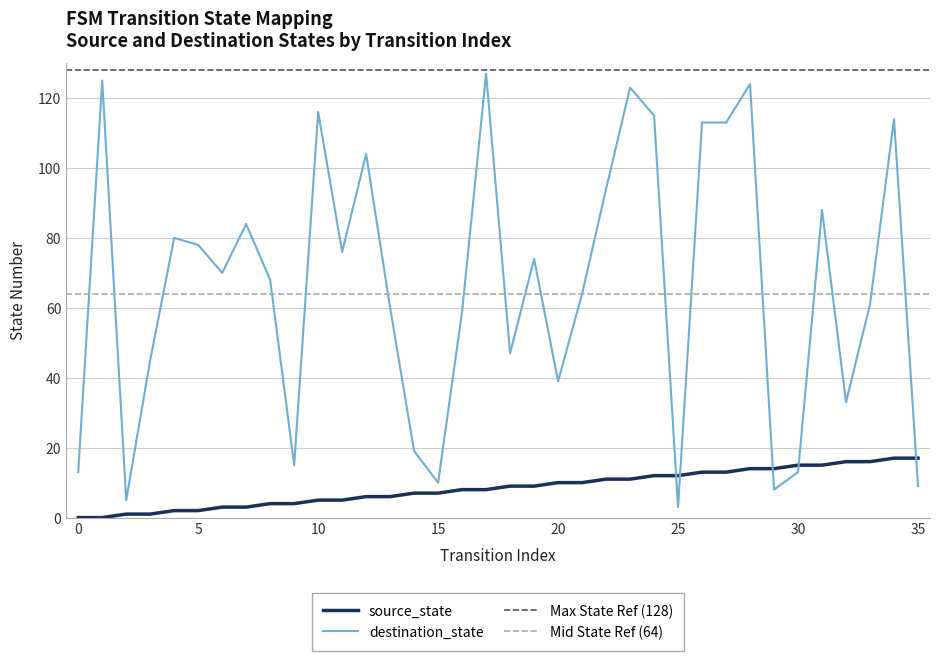

How many lines are shown in the chart?

2